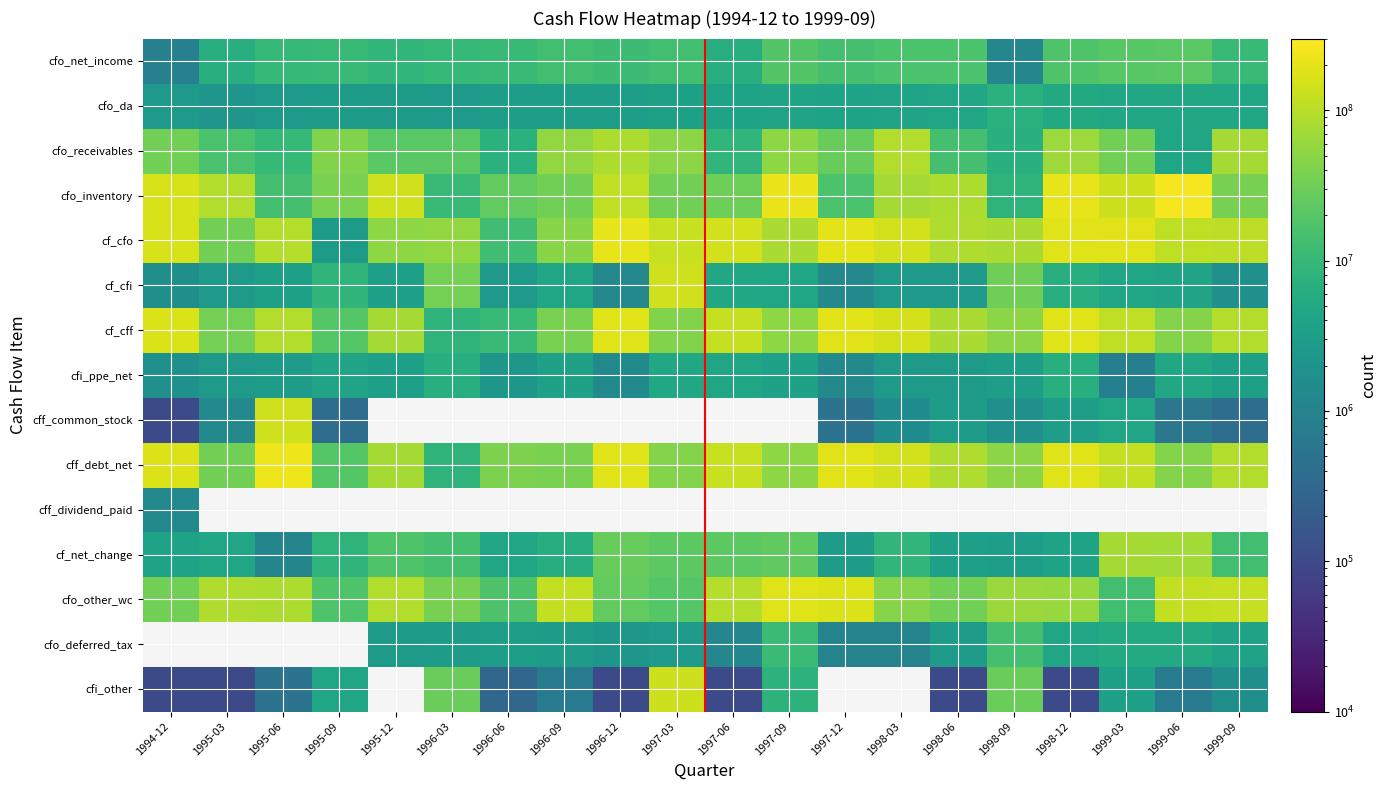

How many categories are shown in the chart?

20